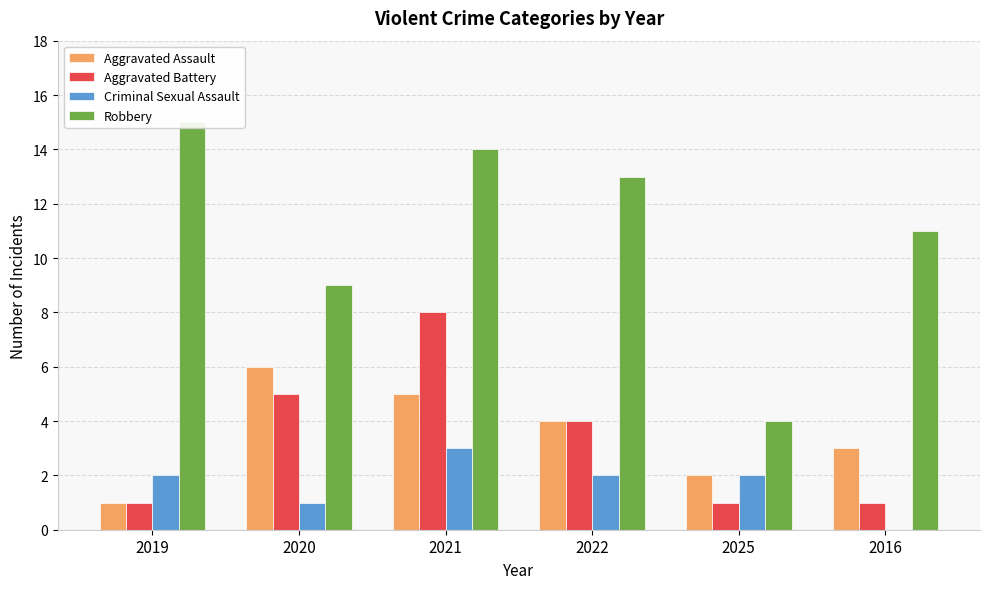

Reading left to right, transcribe all the data shown in this chart.

Aggravated Assault: 2019=1	2020=6	2021=5	2022=4	2025=2	2016=3
Aggravated Battery: 2019=1	2020=5	2021=8	2022=4	2025=1	2016=1
Criminal Sexual Assault: 2019=2	2020=1	2021=3	2022=2	2025=2	2016=0
Robbery: 2019=15	2020=9	2021=14	2022=13	2025=4	2016=11